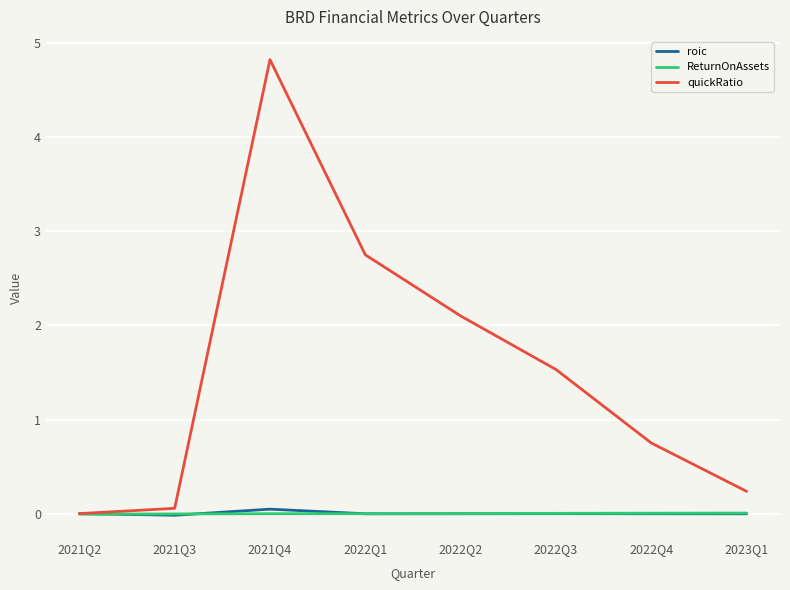

Which series has the widest spread of values?

quickRatio